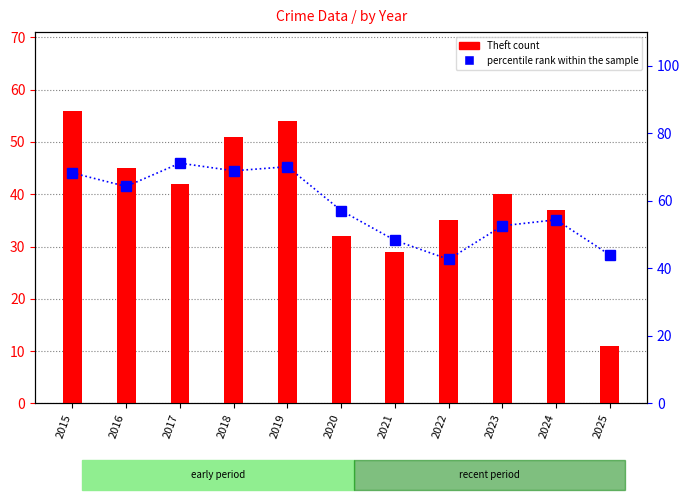

Which series has the largest range (max minus min)?

Theft count